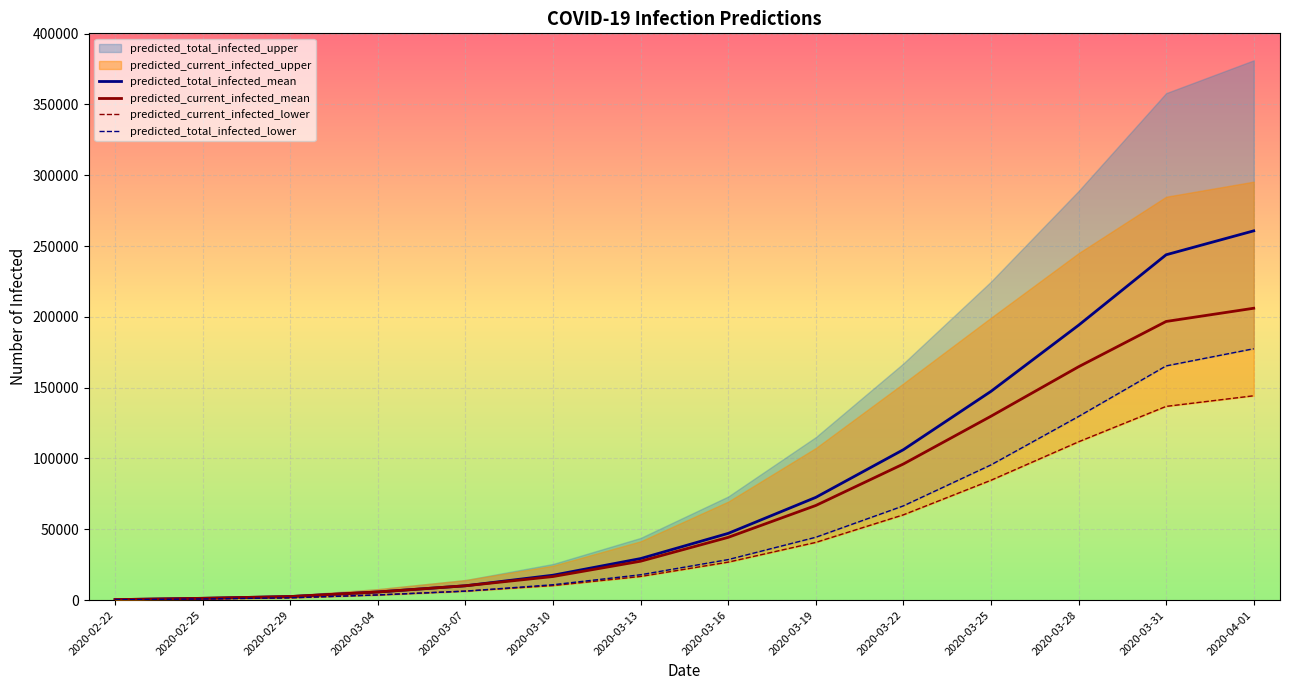

Is it true that predicted_total_infected_mean equals 38344 at 2020-03-13?

False